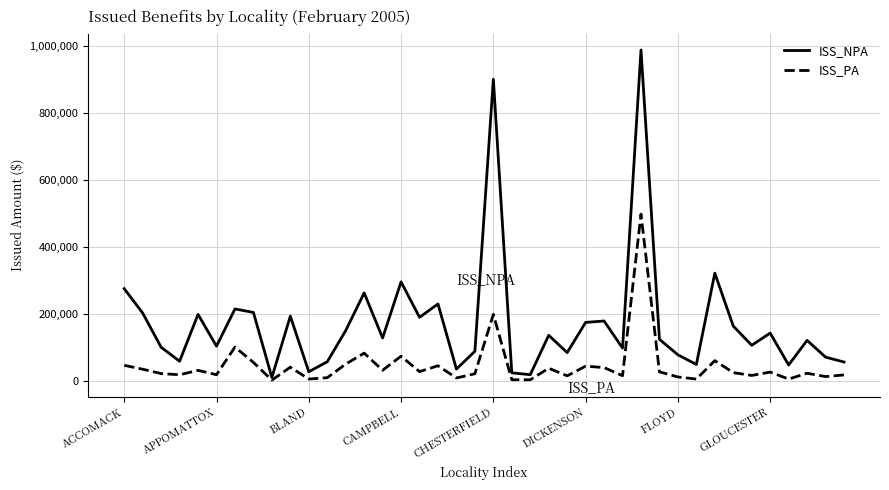

What is the maximum value shown in the chart?

986985